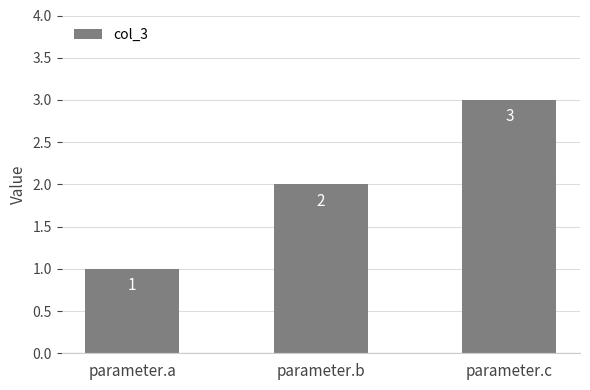

Reading left to right, what are all the values shown in this chart?

1	2	3